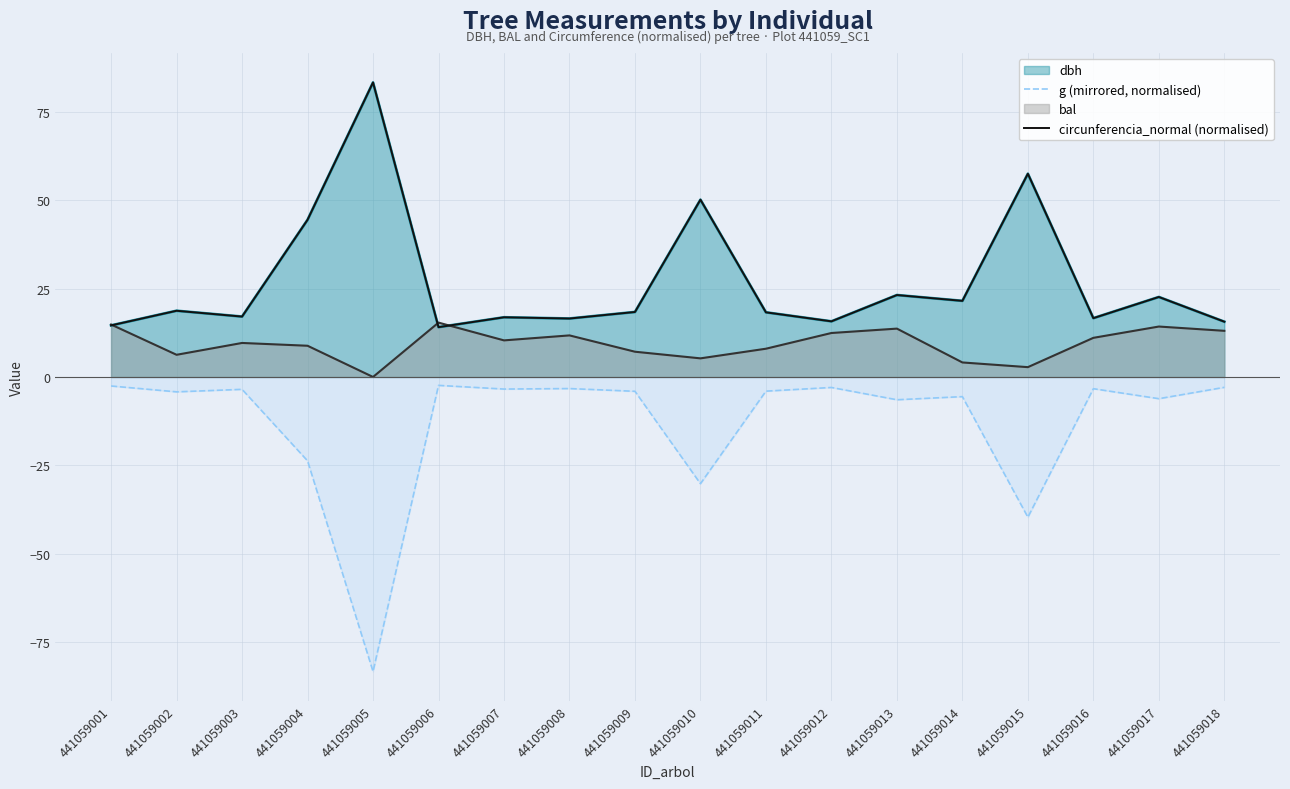

True or false: circunferencia_normal (normalised) has more than 0 interior local peaks.

True